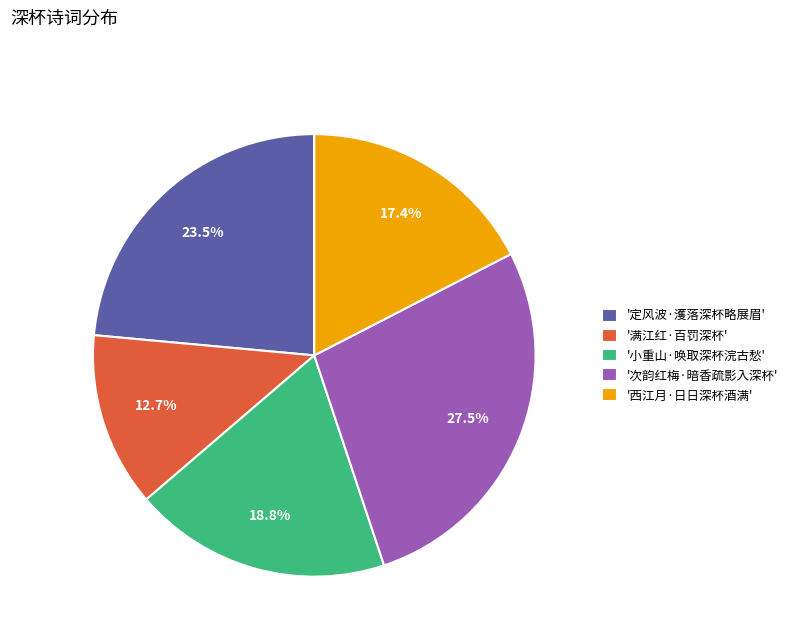

What percentage is NOT represented by '小重山·唤取深杯浣古愁'?

81.2%